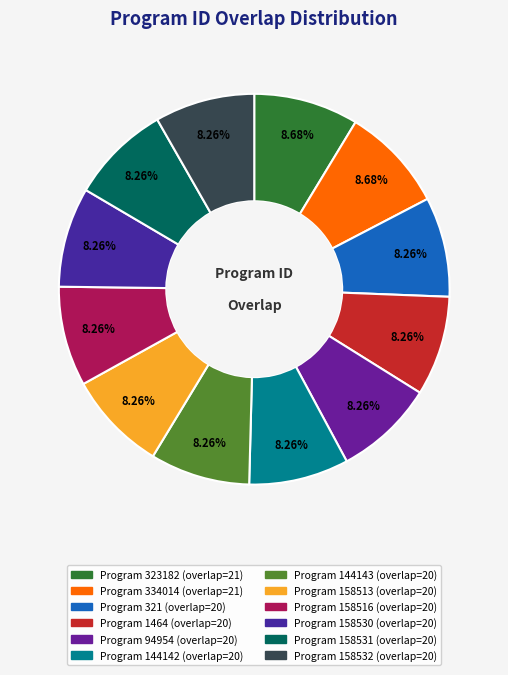

How many segments does this pie chart have?

12